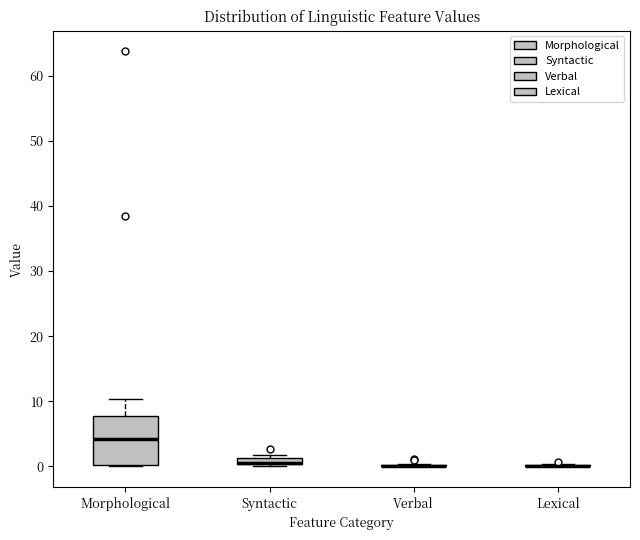

Comparing the boxes themselves (not the whiskers), which one is the tallest?

Morphological